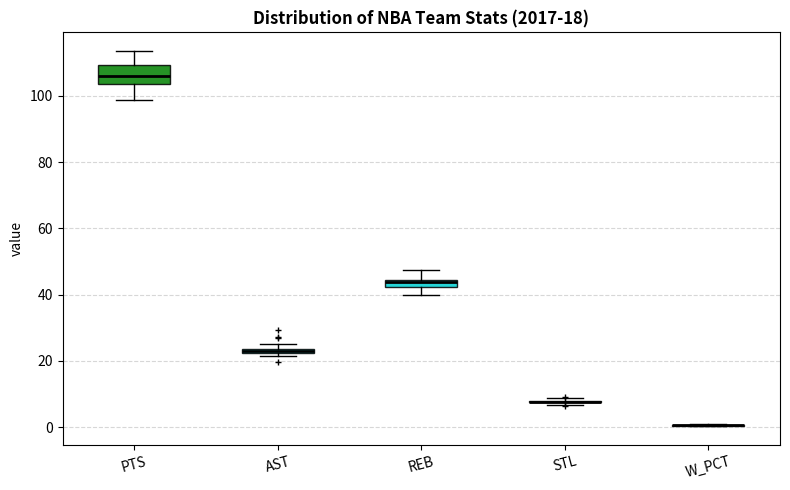

Which box is the tallest, from its lower edge to its upper edge?

PTS